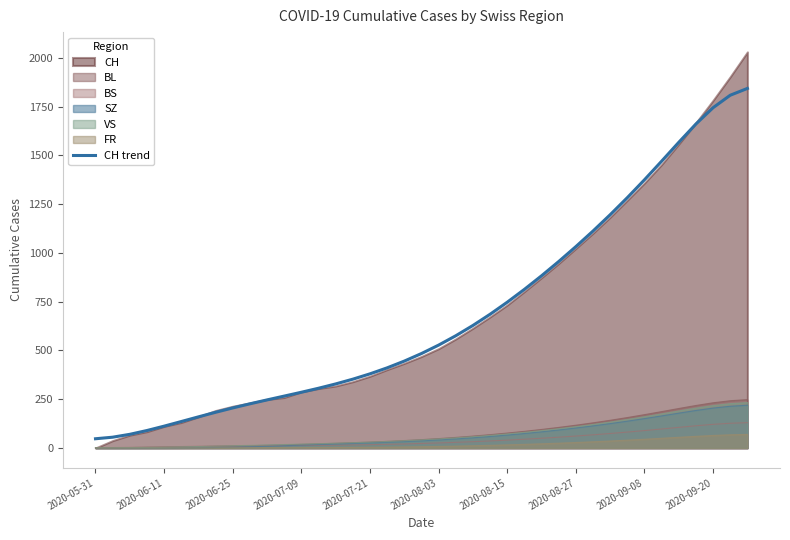

What is the highest value of the BL series?

248.1